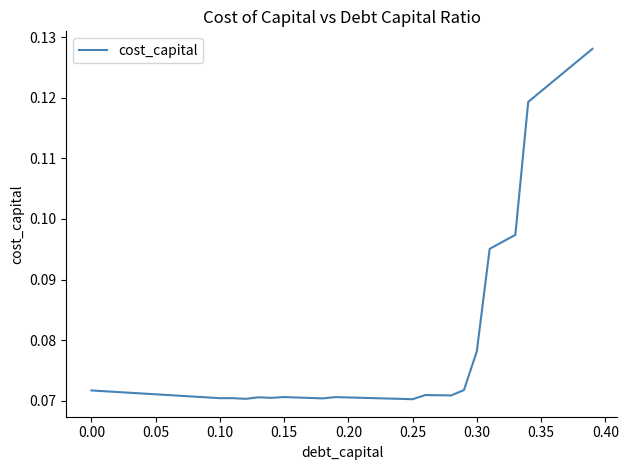

The value at 0.30 is 0.0. True or false?

False